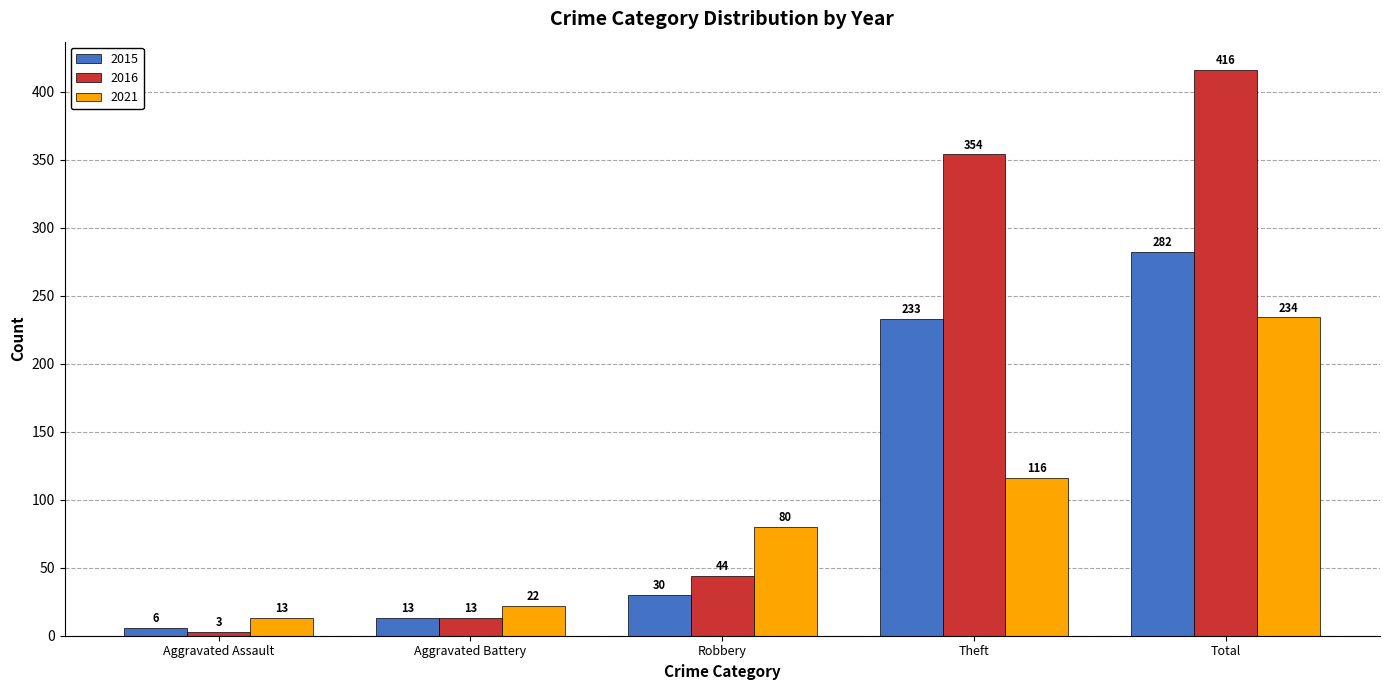

At how many categories does at least one series exceed 26?

3